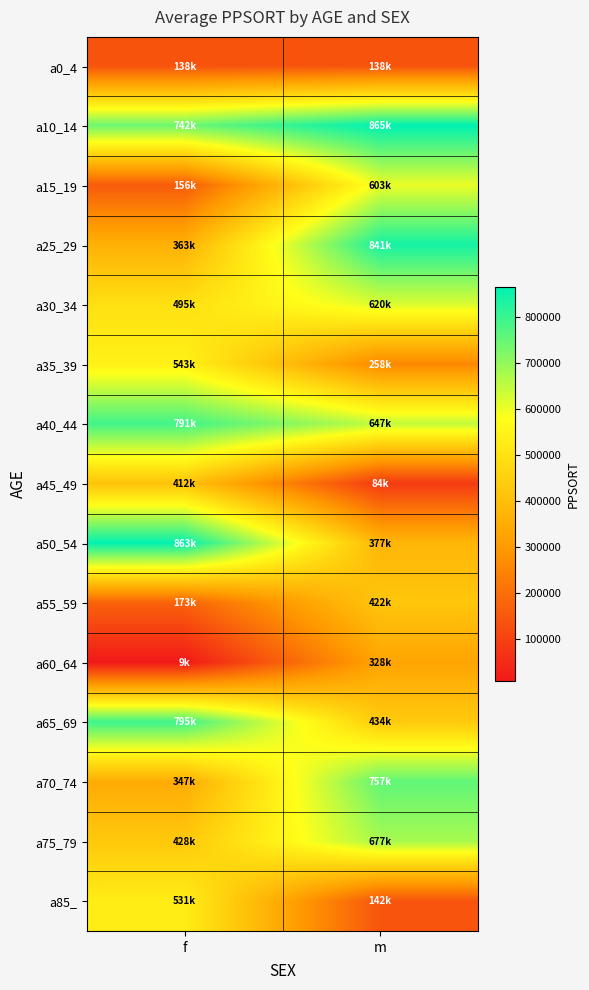

Which category has the highest value across all series?

m